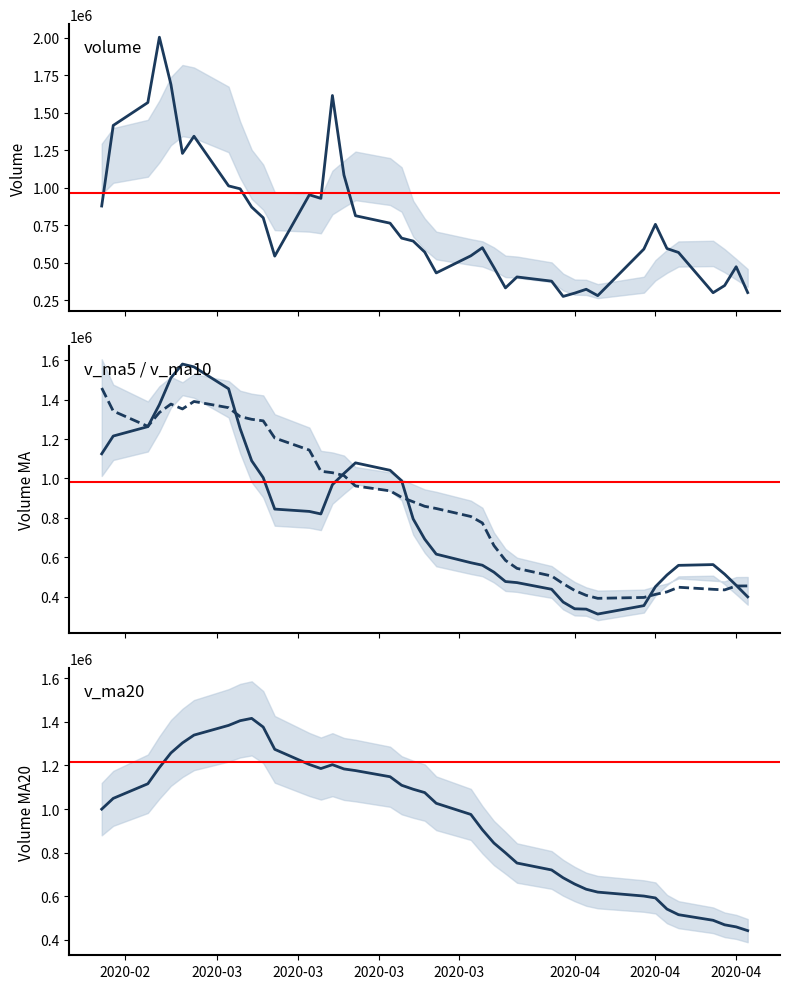

What is the difference between the maximum and minimum values in the v_ma10 series?

1067586.0